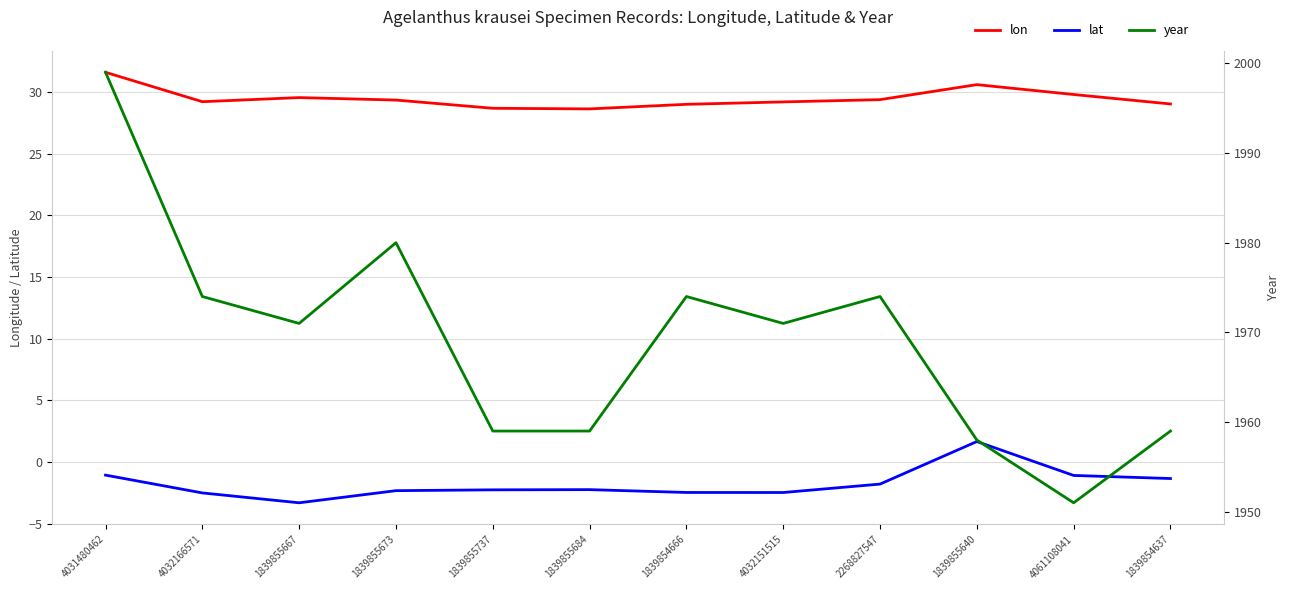

True or false: lat and year intersect in this chart.

False